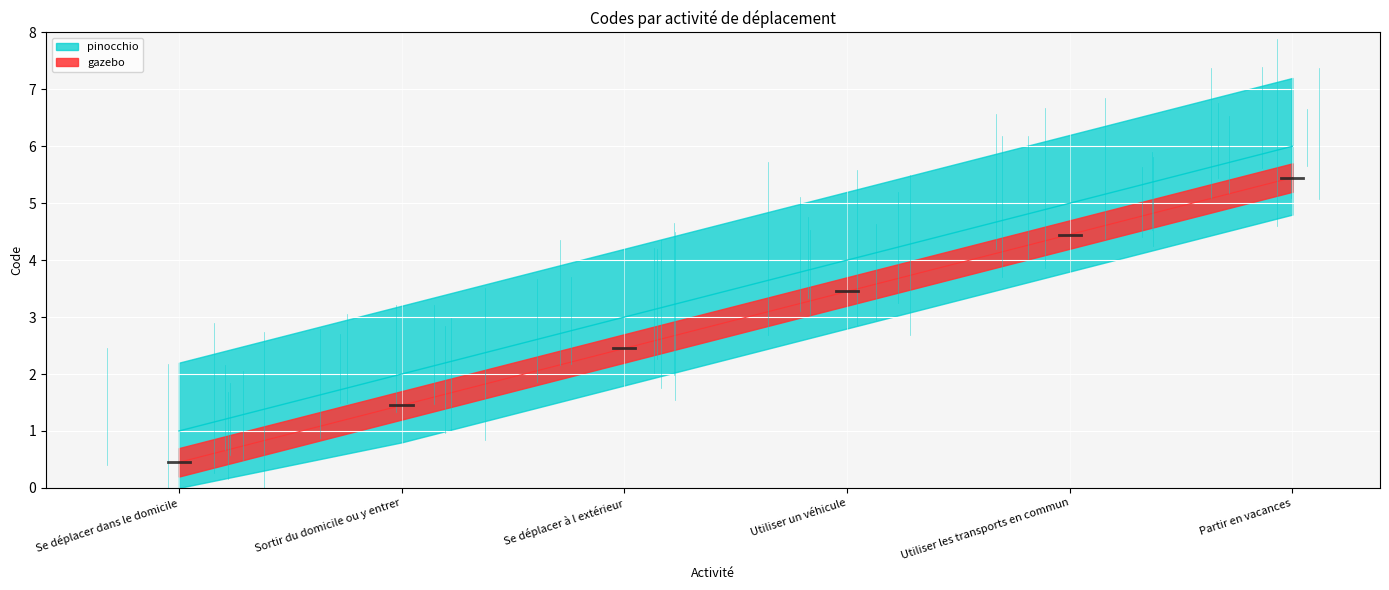

How many lines are shown in the chart?

1